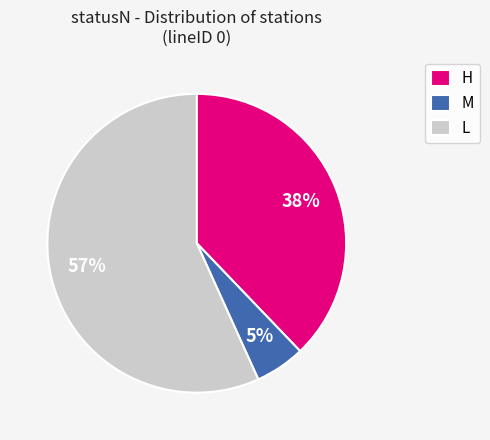

To the nearest percent, what is the average slice percentage?

33%